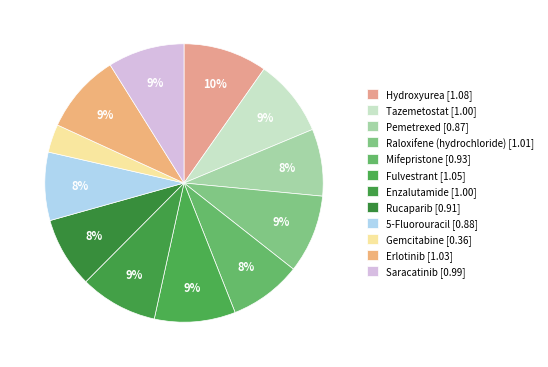

Rank the categories by value from lowest to highest.

Gemcitabine, Pemetrexed, 5-Fluorouracil, Rucaparib, Mifepristone, Saracatinib, Tazemetostat, Enzalutamide, Raloxifene (hydrochloride), Erlotinib, Fulvestrant, Hydroxyurea